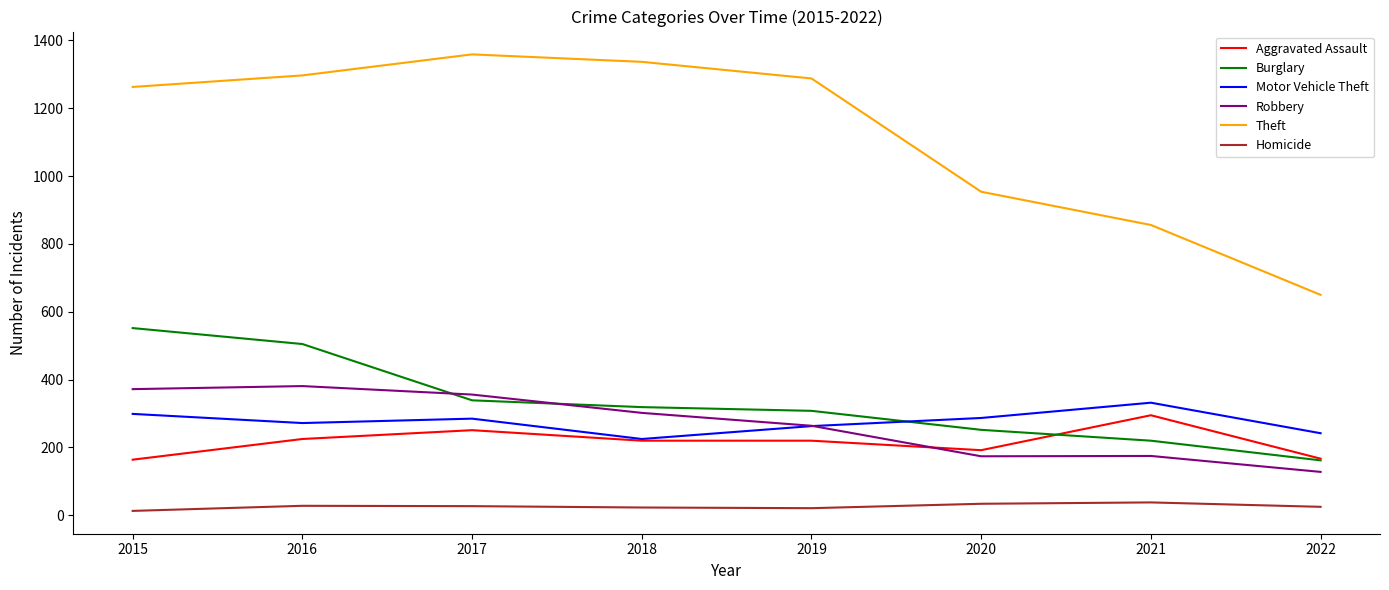

True or false: Homicide and Motor Vehicle Theft intersect in this chart.

False